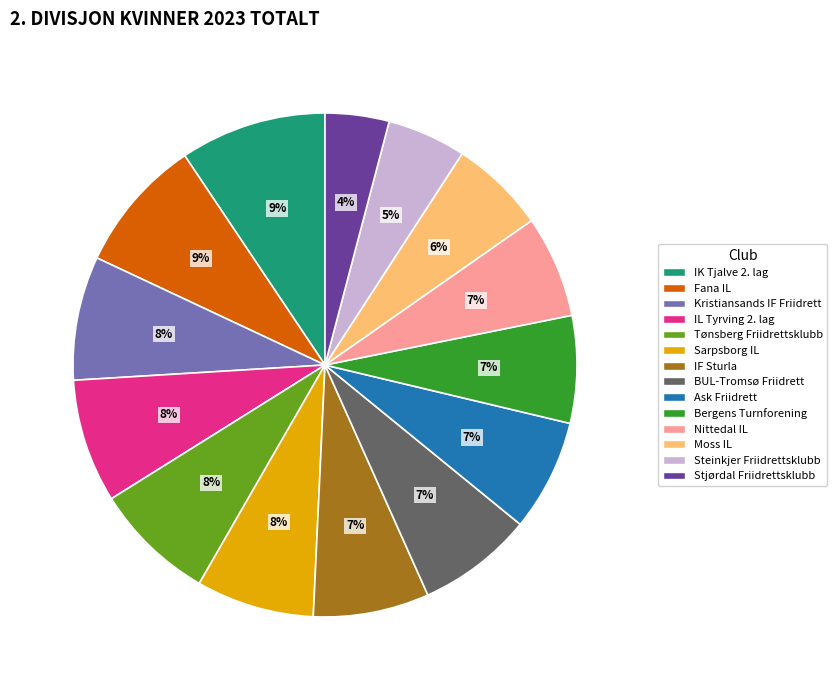

Between Steinkjer Friidrettsklubb and Kristiansands IF Friidrett, which is larger?

Kristiansands IF Friidrett